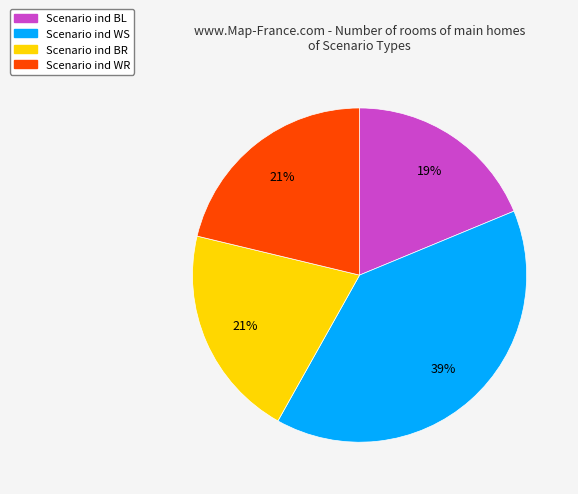

Is there a majority slice in this chart?

No